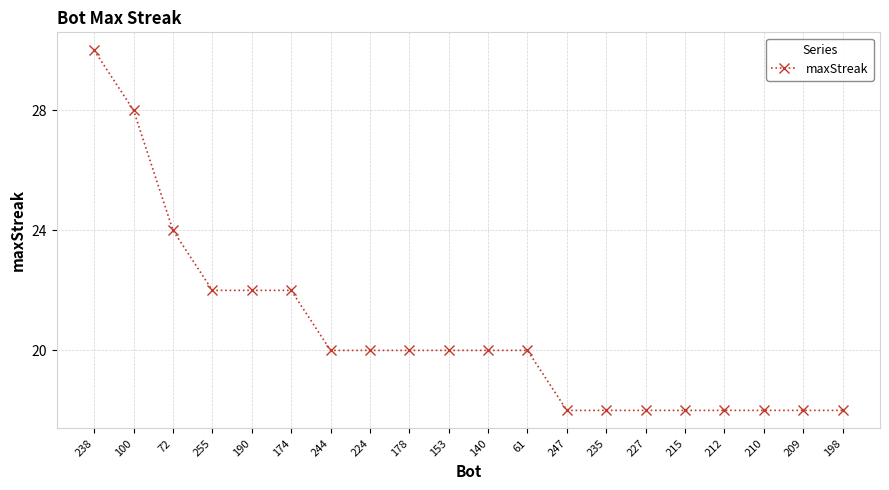

What position from the right is 224?

13